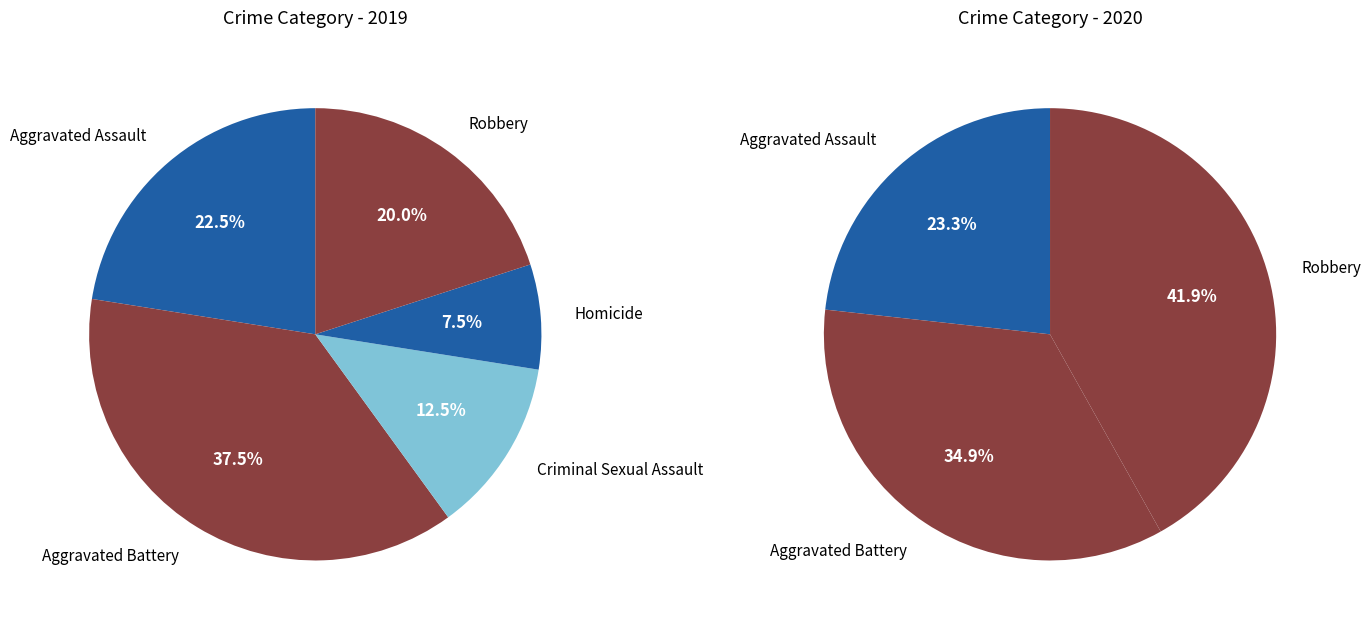

Which has a higher value, Aggravated Battery or Robbery?

Aggravated Battery